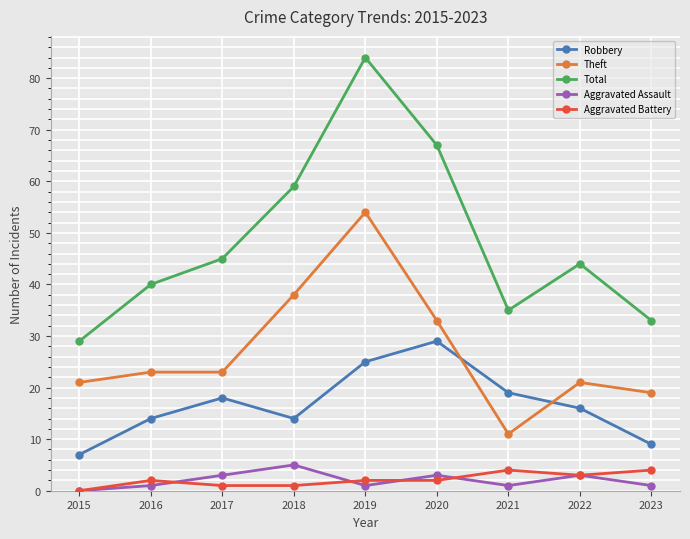

The Total series shows 67 at 2020. True or false?

True